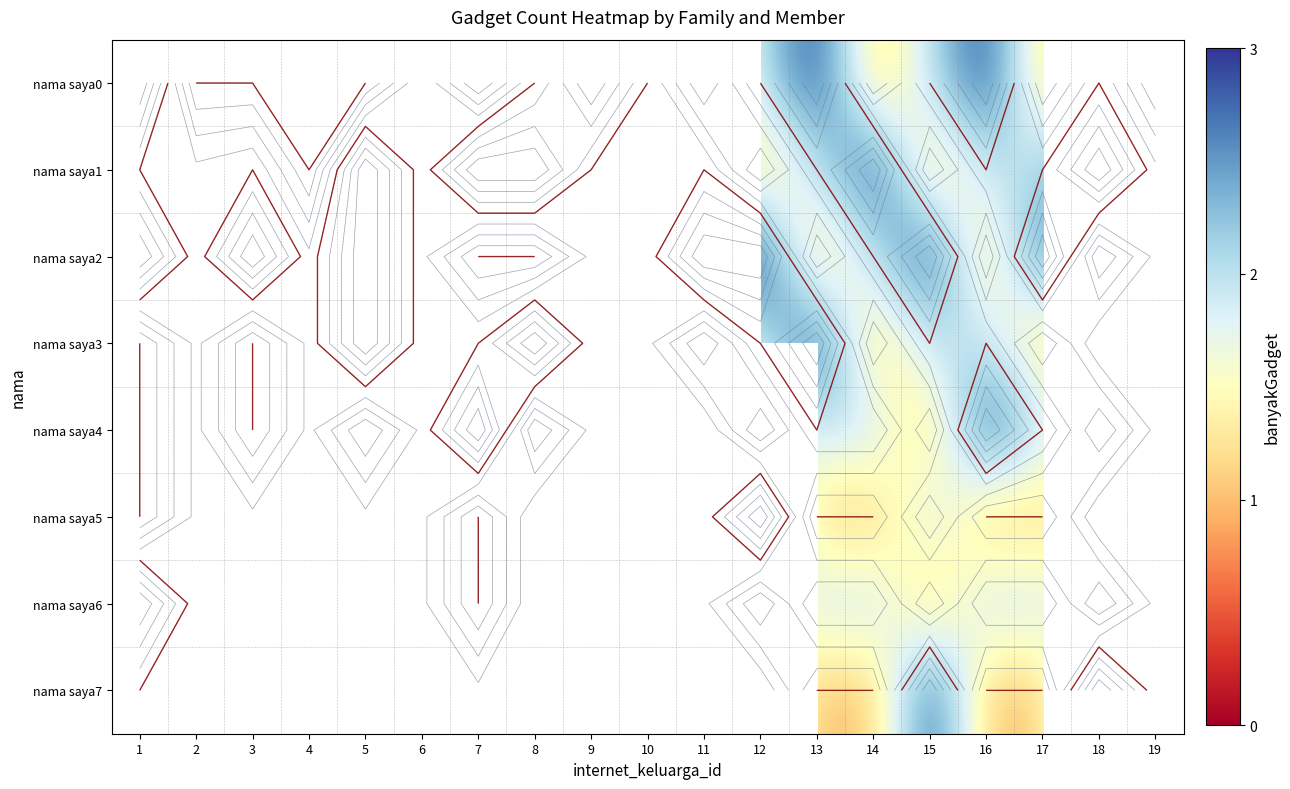

At which category does the chart reach its minimum across all series?

2